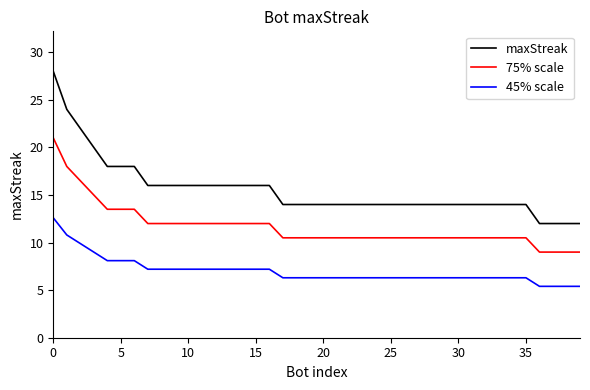

Which series has the largest range (max minus min)?

maxStreak